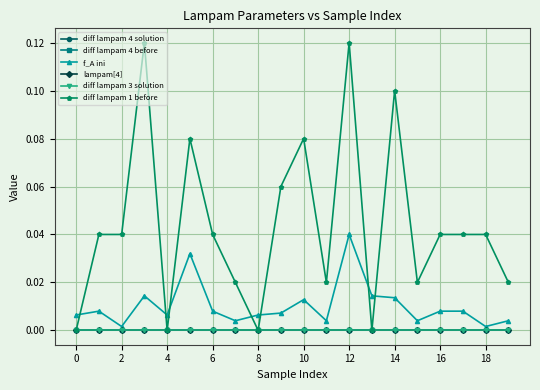

Does the chart have visible grid lines?

Yes